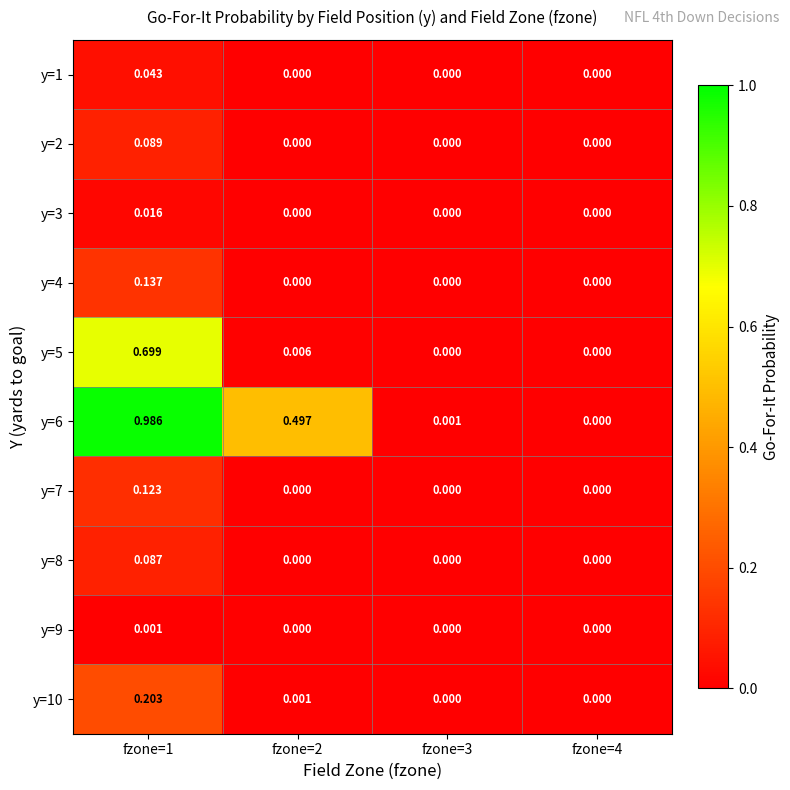

Is the value of y=5 at fzone=2 greater than the value of y=4 at fzone=3?

Yes